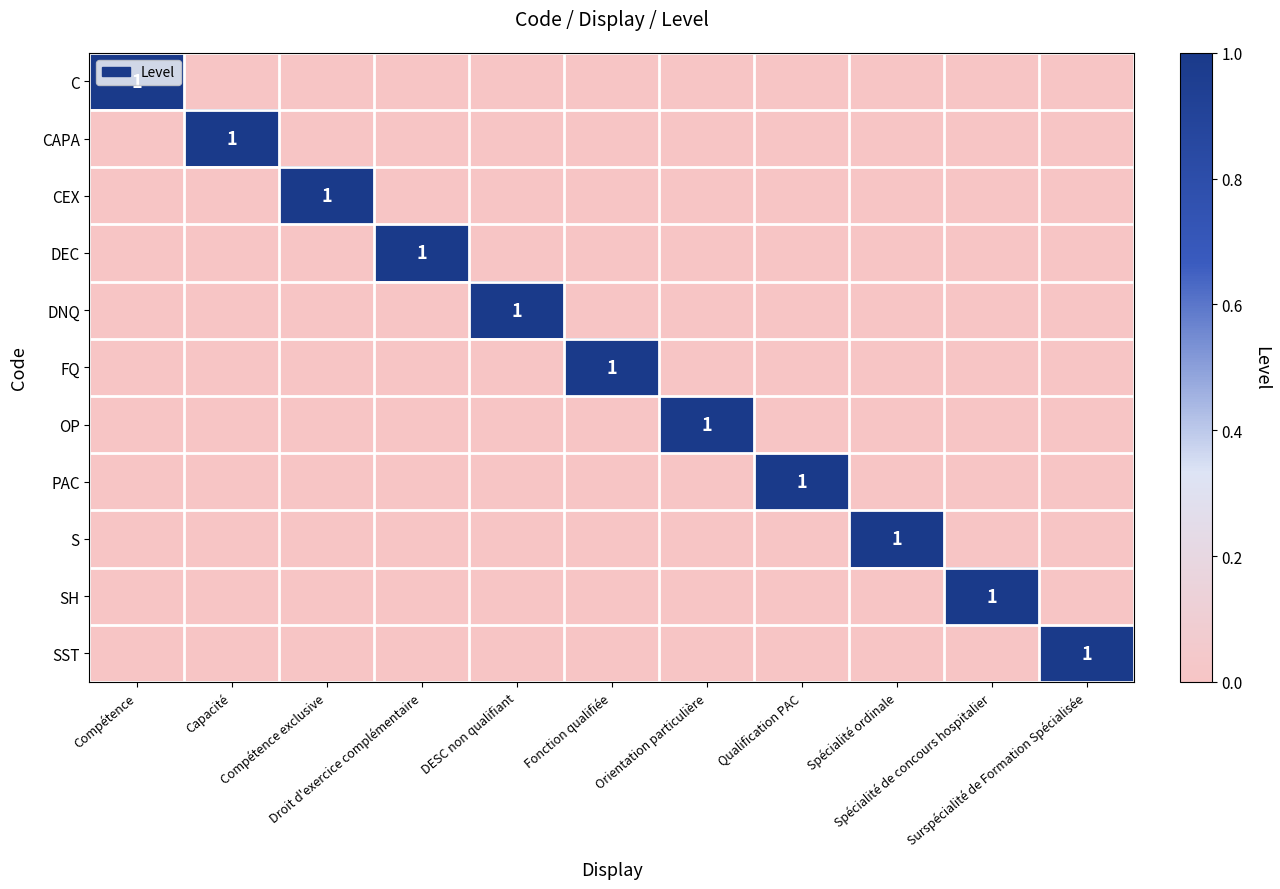

How many S values are between 0 and 1?

11